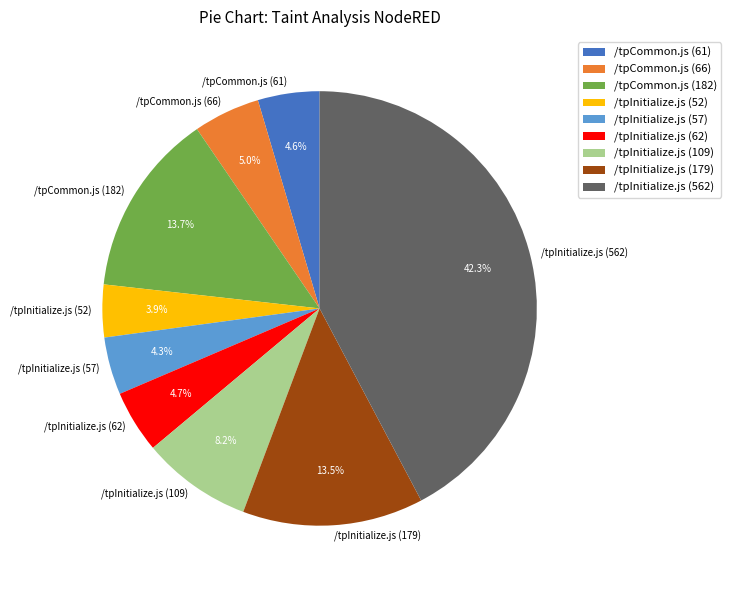

Is /tpInitialize.js (57) the majority of the pie?

No